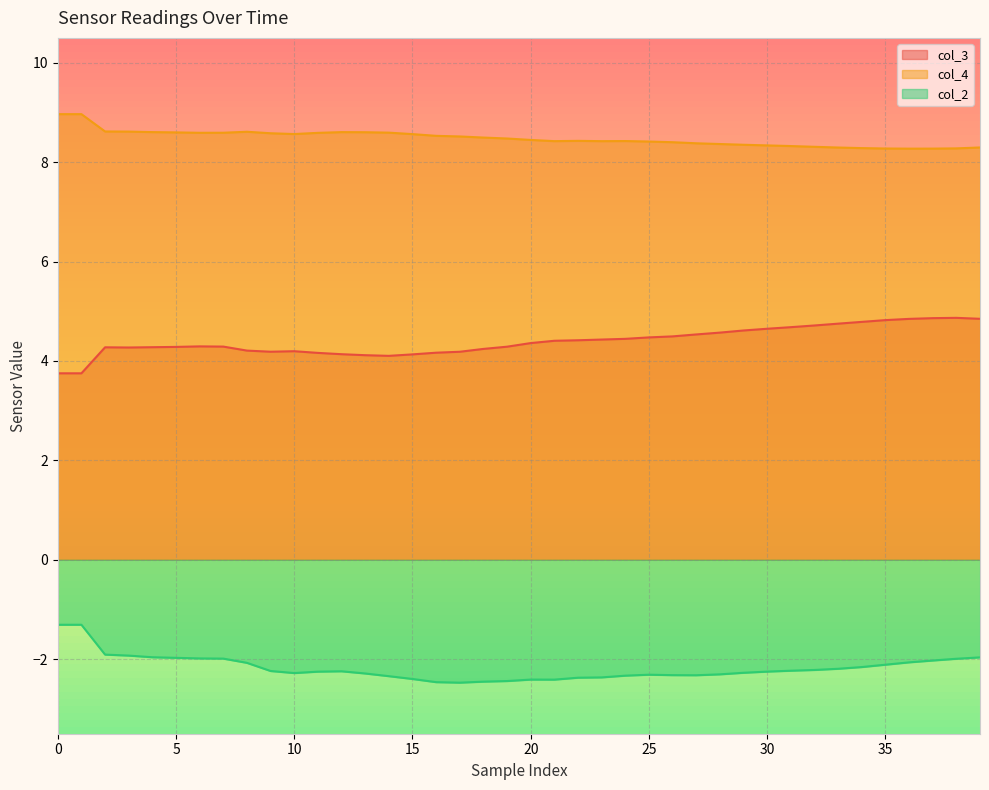

The col_4 series shows 8.4 at 27. True or false?

True